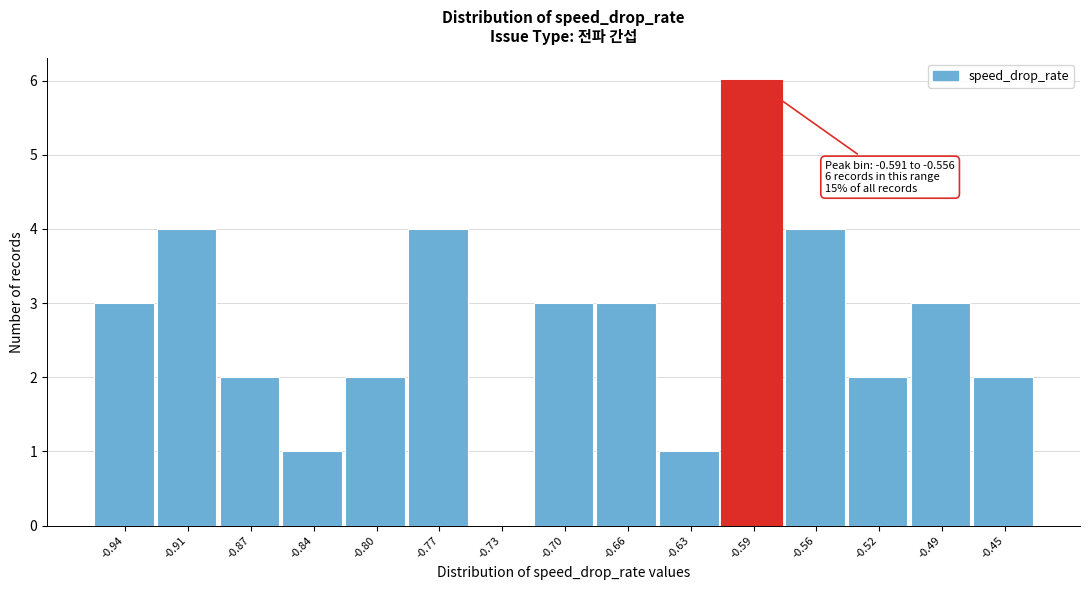

Reading left to right, transcribe all the data shown in this chart.

-0.94=3	-0.91=4	-0.87=2	-0.84=1	-0.80=2	-0.77=4	-0.73=0	-0.70=3	-0.66=3	-0.63=1	-0.59=6	-0.56=4	-0.52=2	-0.49=3	-0.45=2